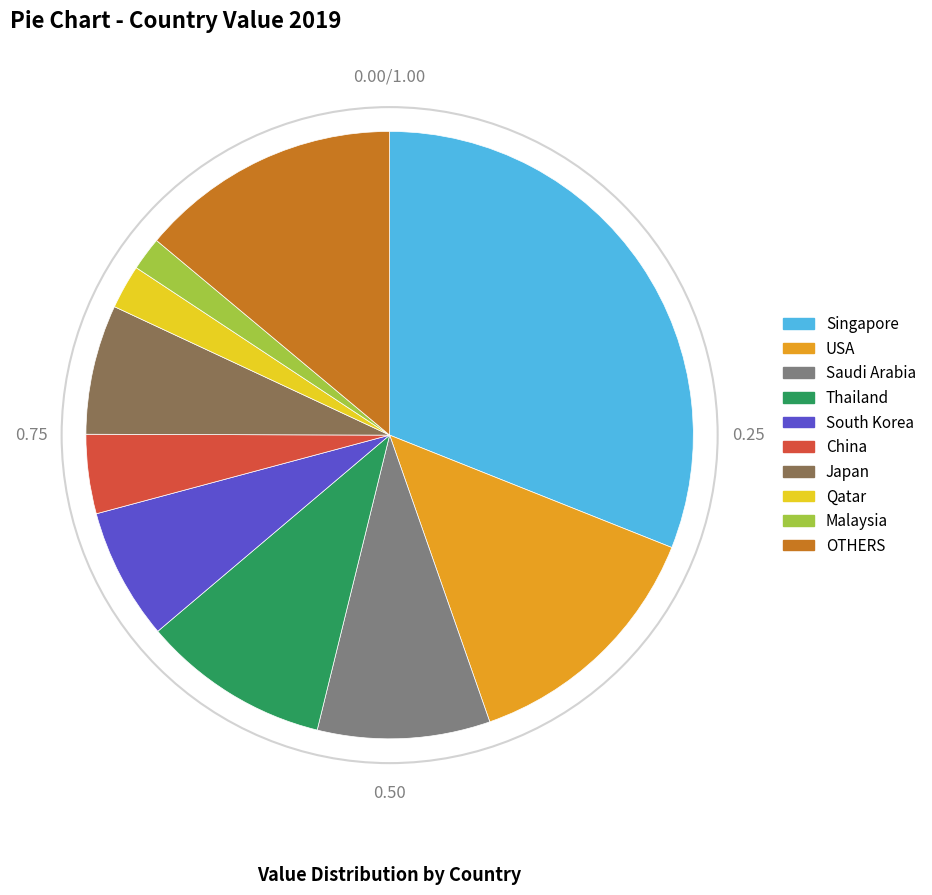

Approximately how many times larger is the value at Saudi Arabia compared to OTHERS?

0.7